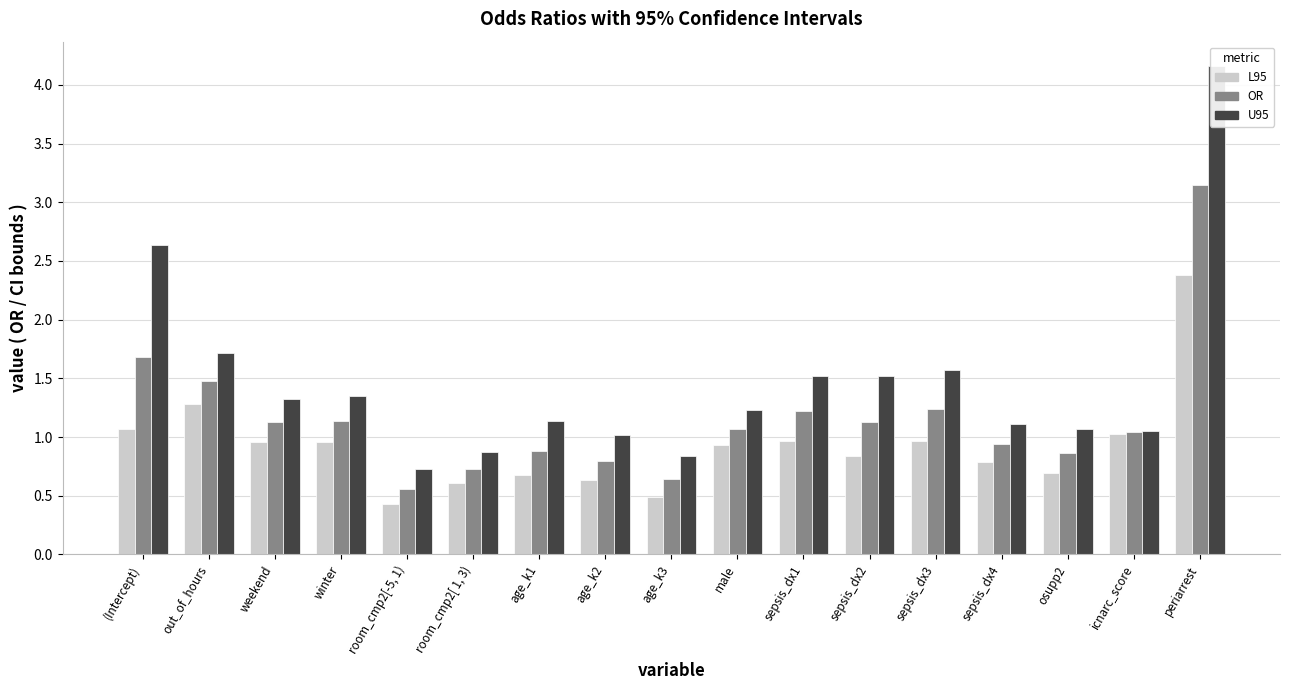

At how many categories does at least one series exceed 3?

1